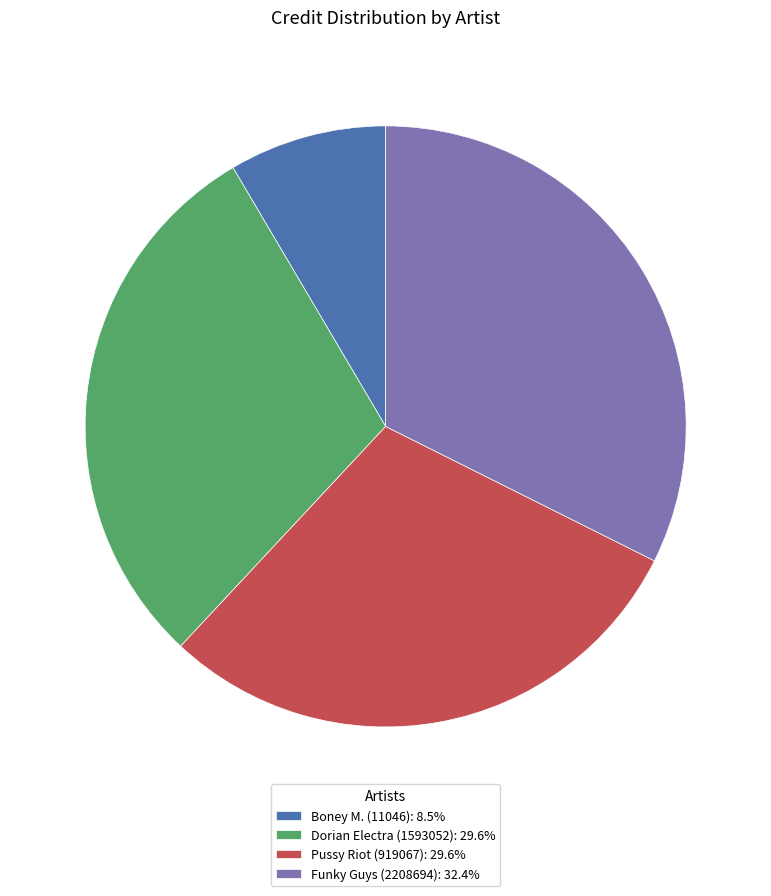

True or false: Funky Guys (2208694) accounts for 27% of the total.

False